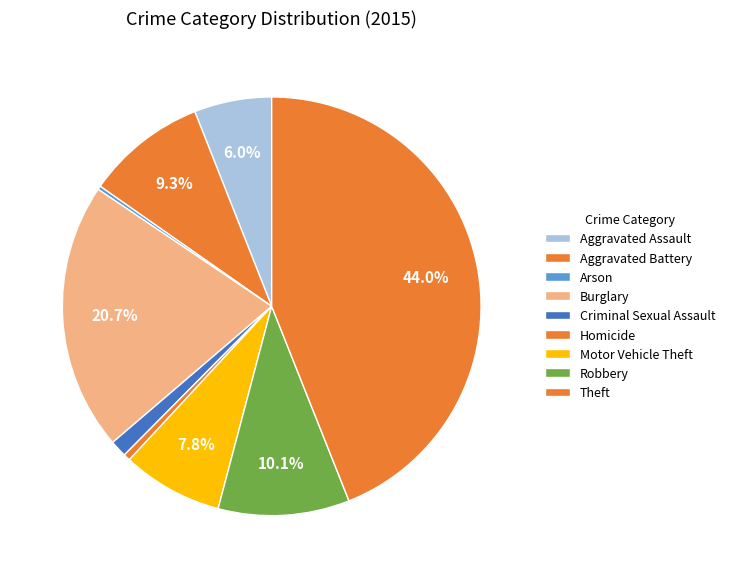

Which slice is the smallest?

Arson